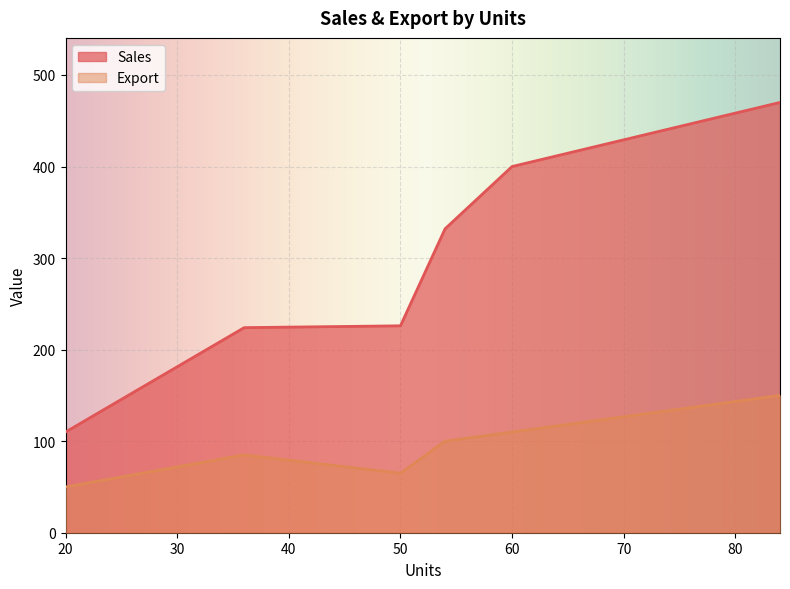

Where is the first local minimum for Sales?

20